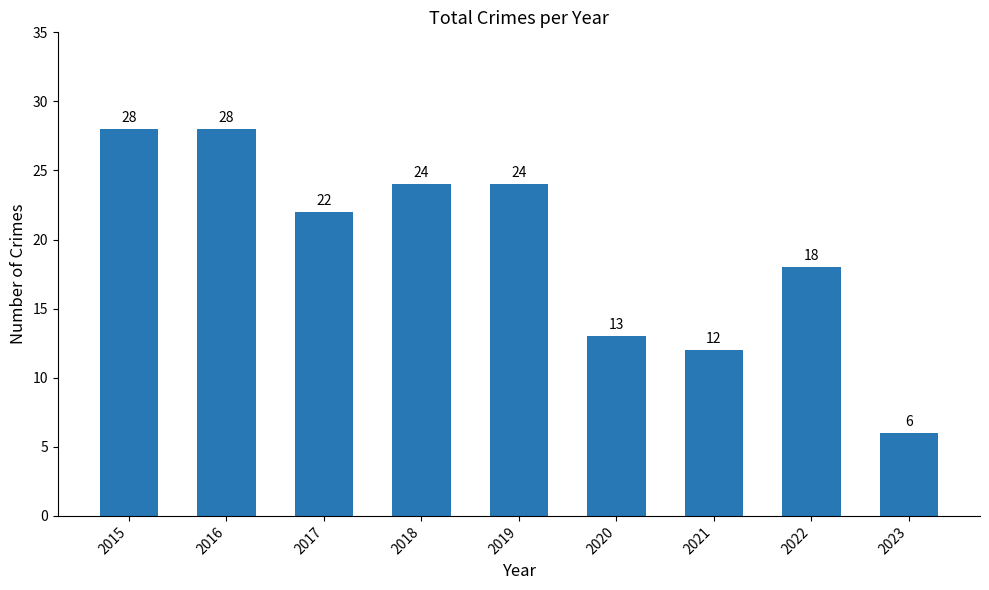

Which has a higher value, 2017 or 2015?

2015